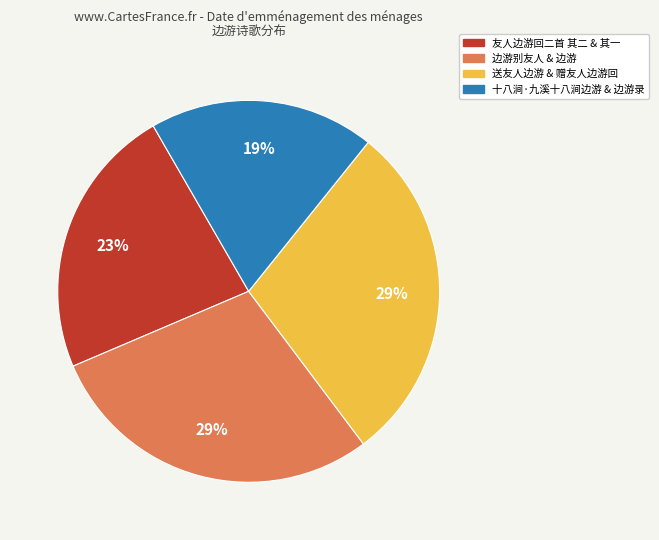

How many segments does this pie chart have?

4